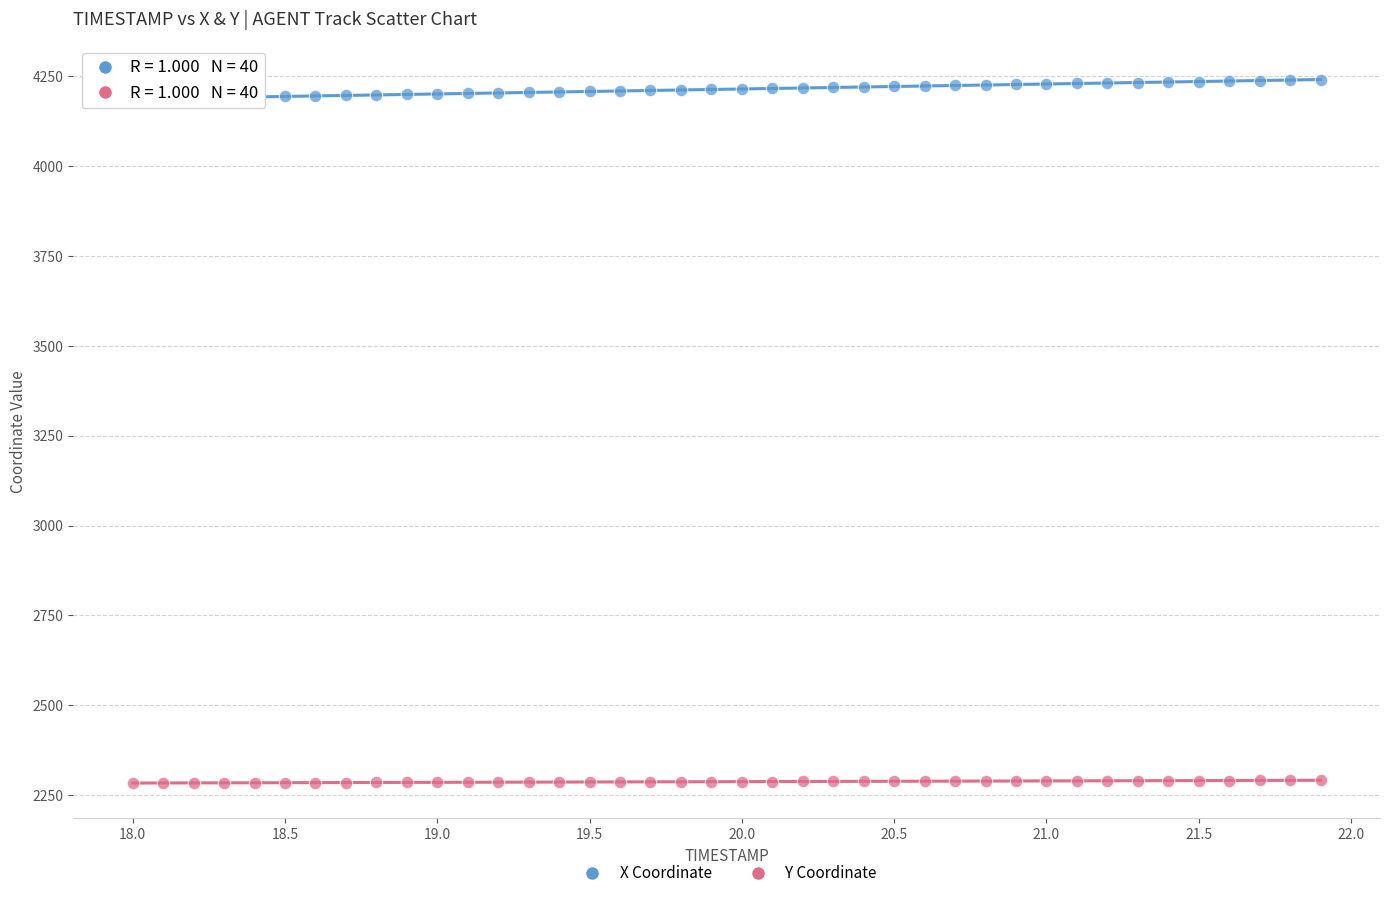

Which series reaches the minimum Y coordinate?

Y Coordinate